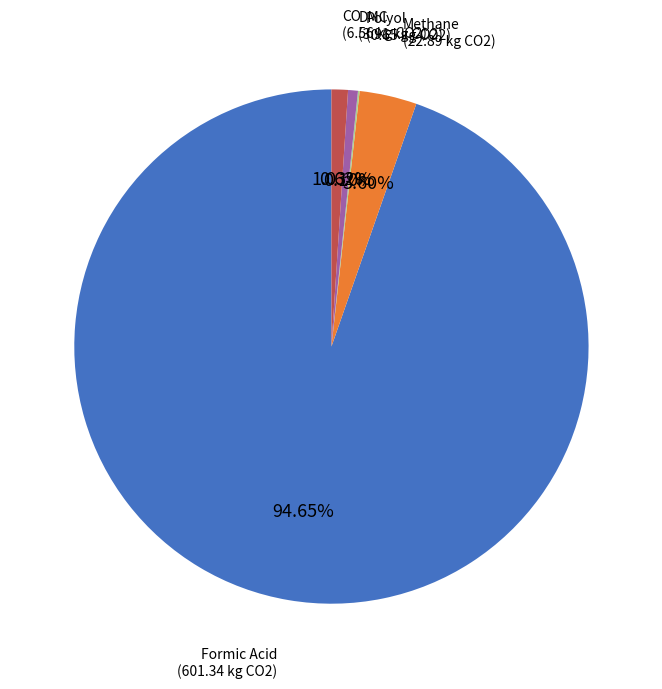

Which slice is the largest?

Formic Acid